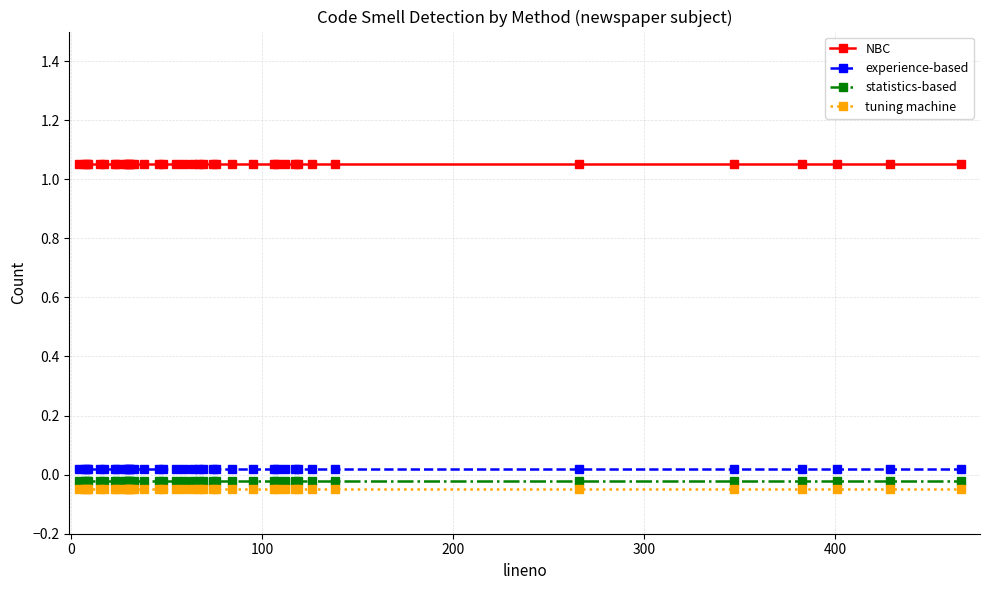

What is the sum of all statistics-based values?

-0.8